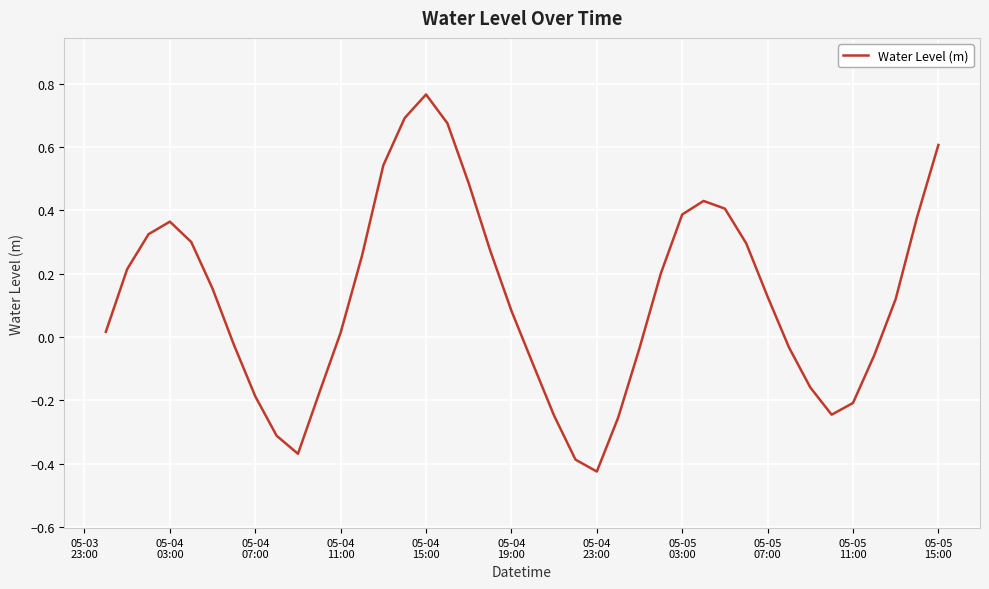

What is the difference between the maximum and minimum values?

1.2